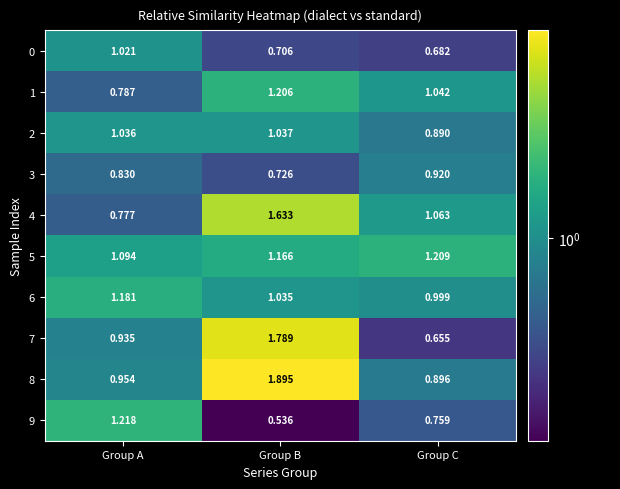

At which label does 0 reach its minimum?

Group C